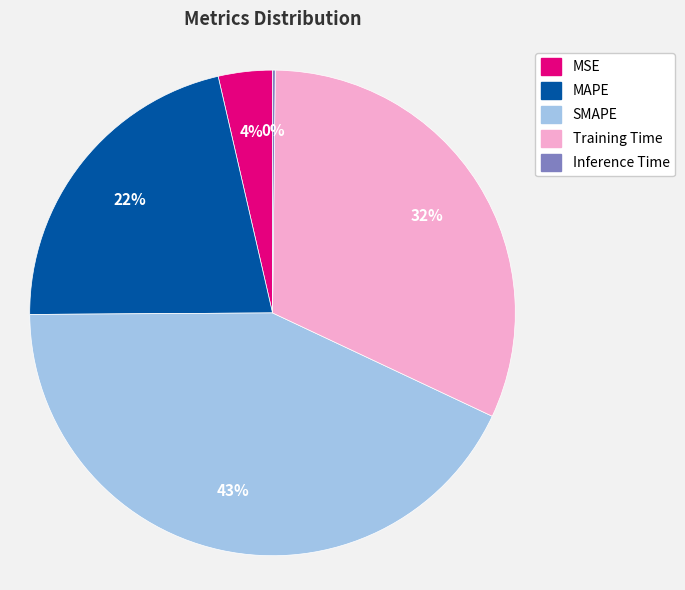

What percentage is the MSE slice, to the nearest percent?

4%